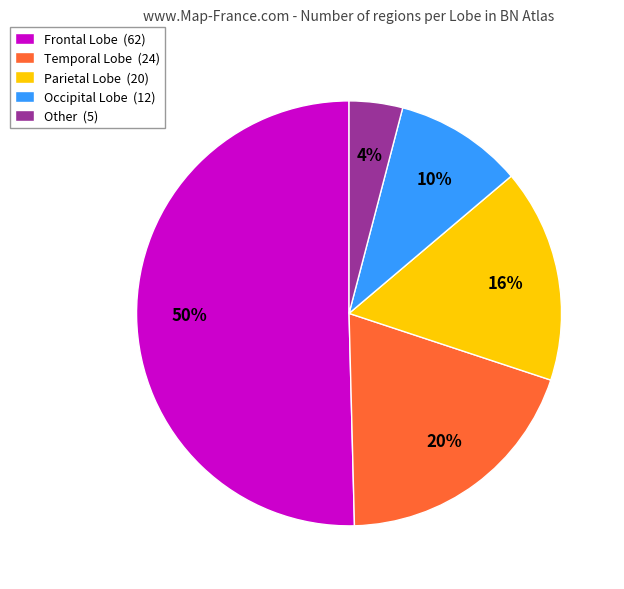

Do Other (5) and Frontal Lobe (62) together represent more than half of the pie?

Yes